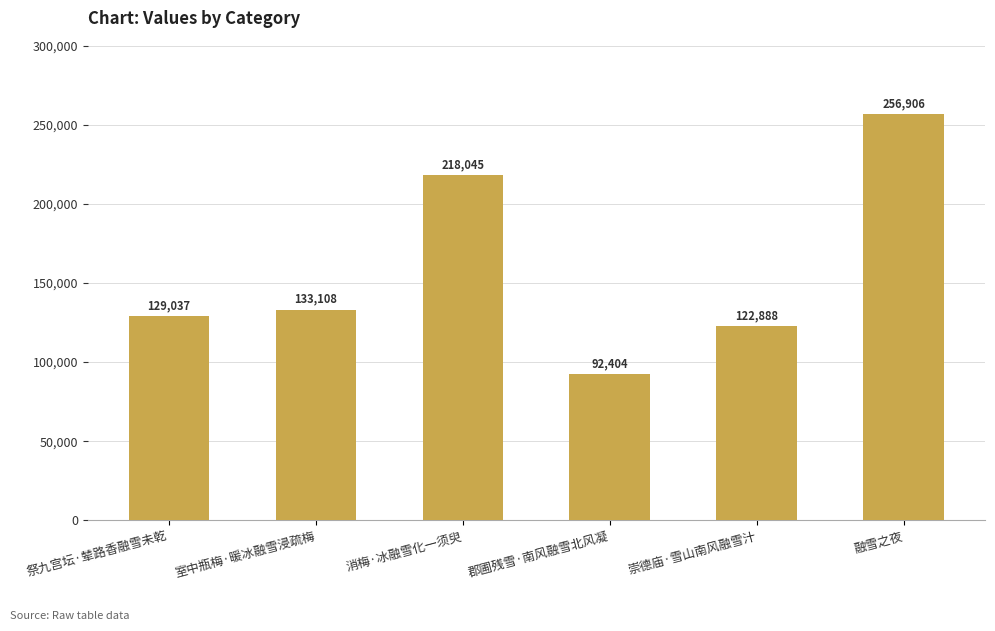

What is the greatest value displayed?

256906